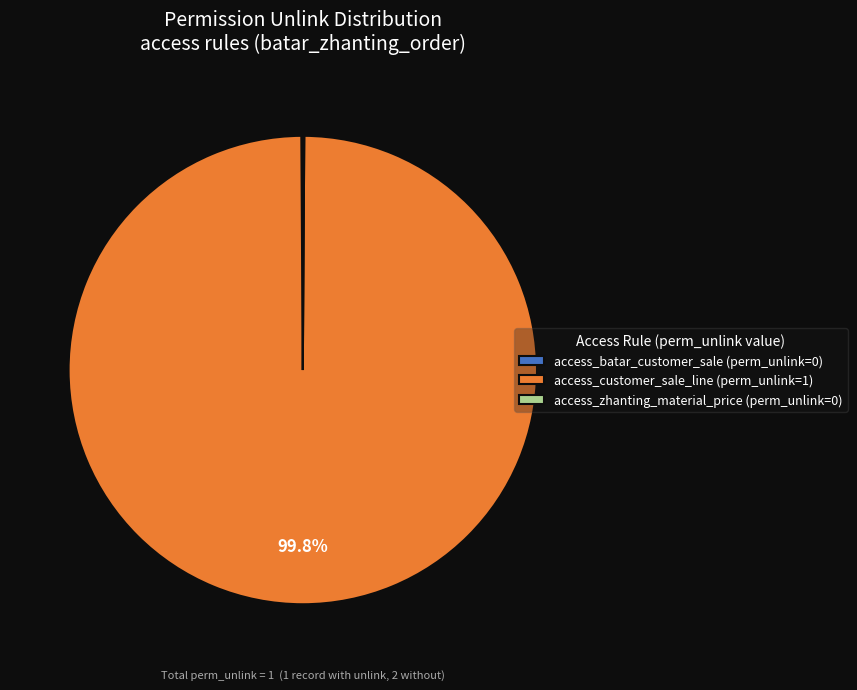

To the nearest percent, what is the average slice percentage?

33%